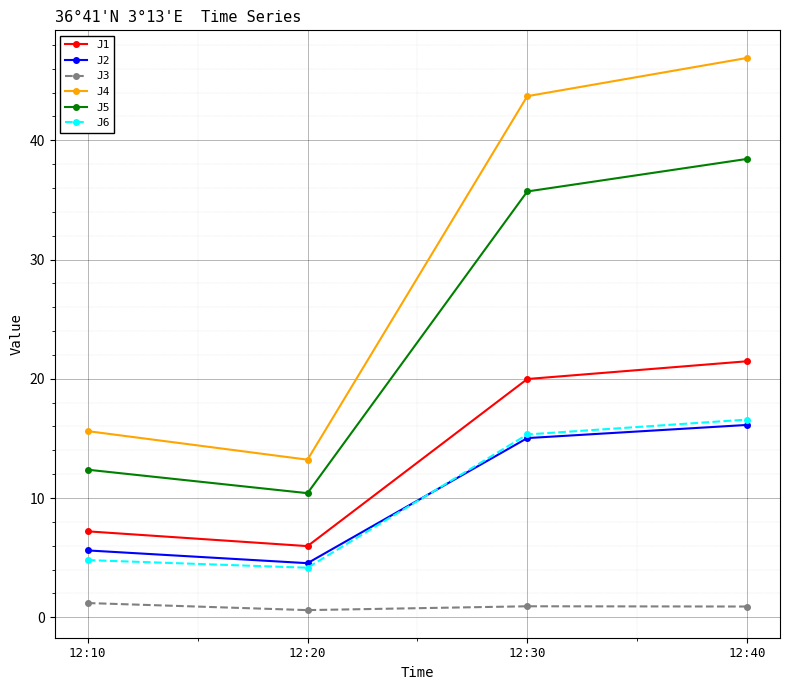

The value of J6 at 12:40 is 16.6. True or false?

True